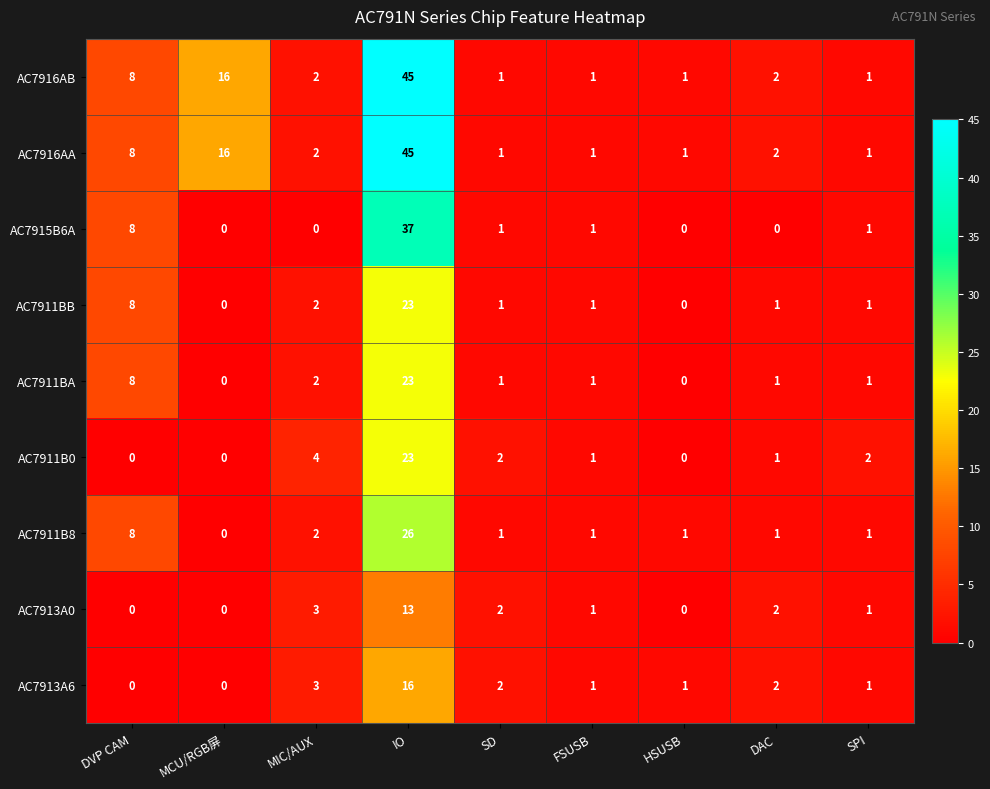

Where is AC7916AB nearest to the value 23?

MCU/RGB屏